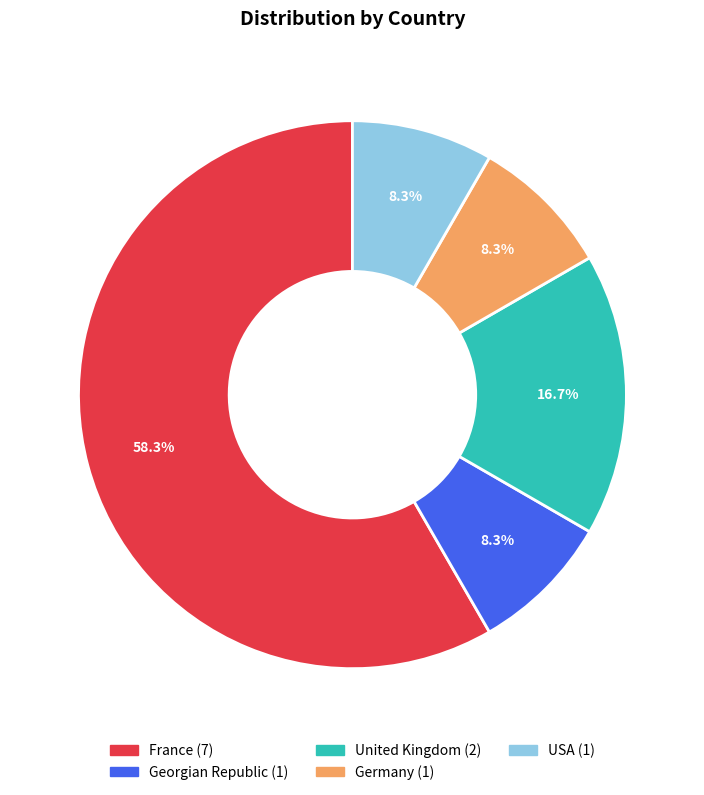

Is it true that Germany is 1% of the pie?

False